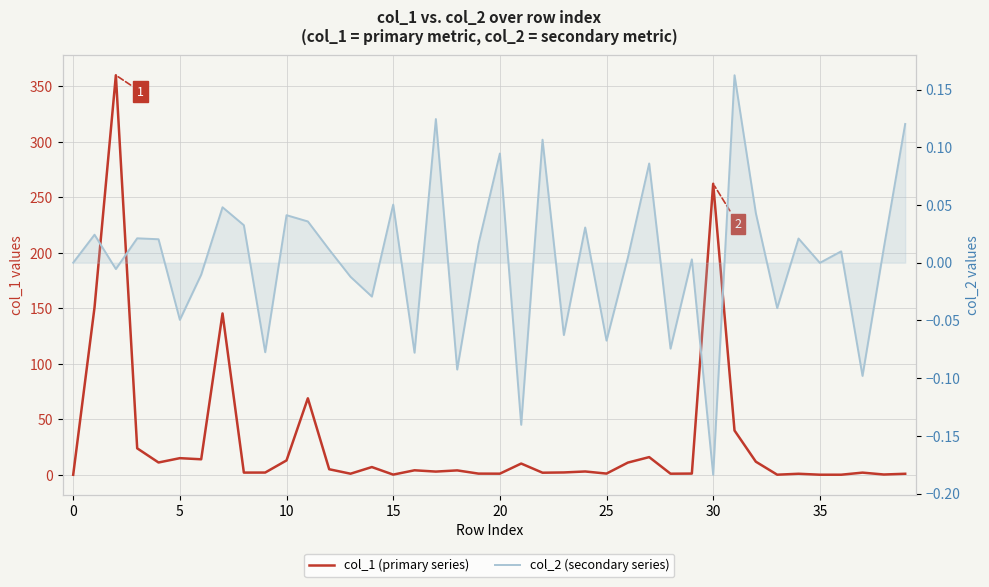

What is the approximate value of col_2 (secondary series) at 25?

-0.1